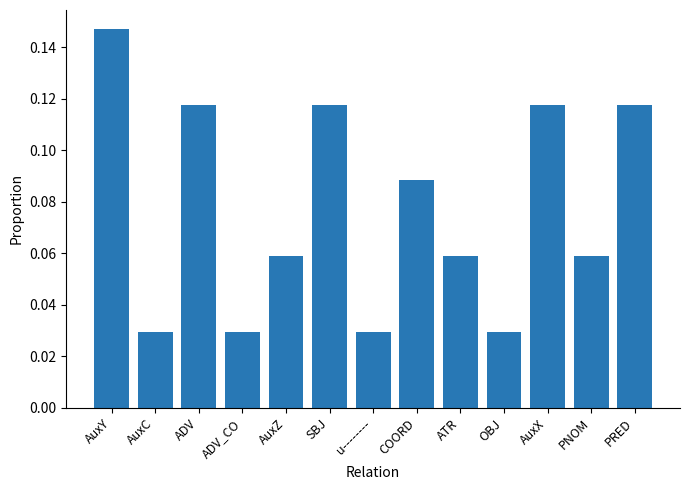

What is the label of the 2nd bar from the right?

PNOM